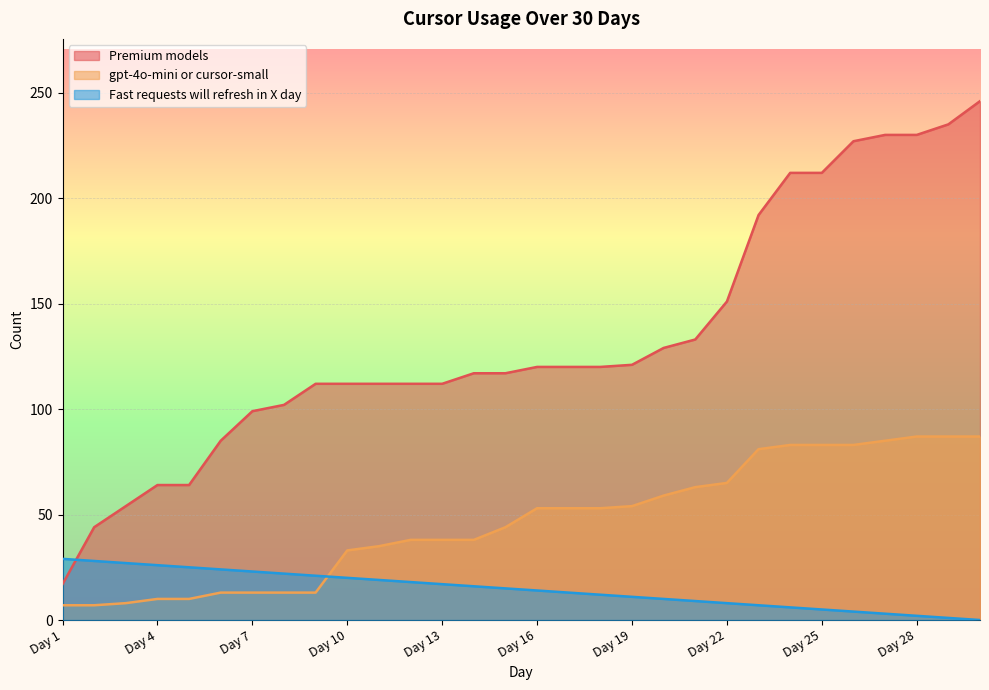

True or false: gpt-4o-mini or cursor-small and Premium models cross at least once.

False